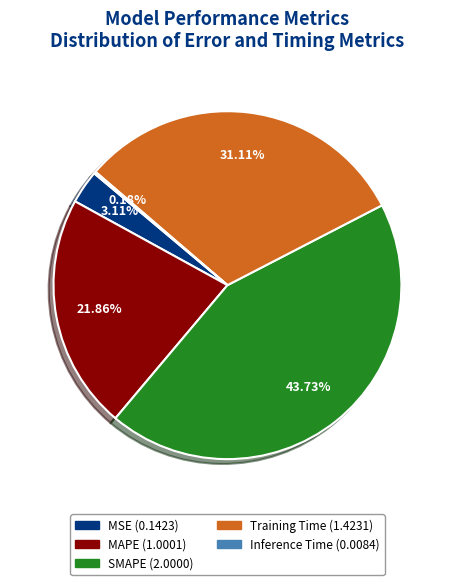

To the nearest percent, what percentage of the pie is MSE?

3%